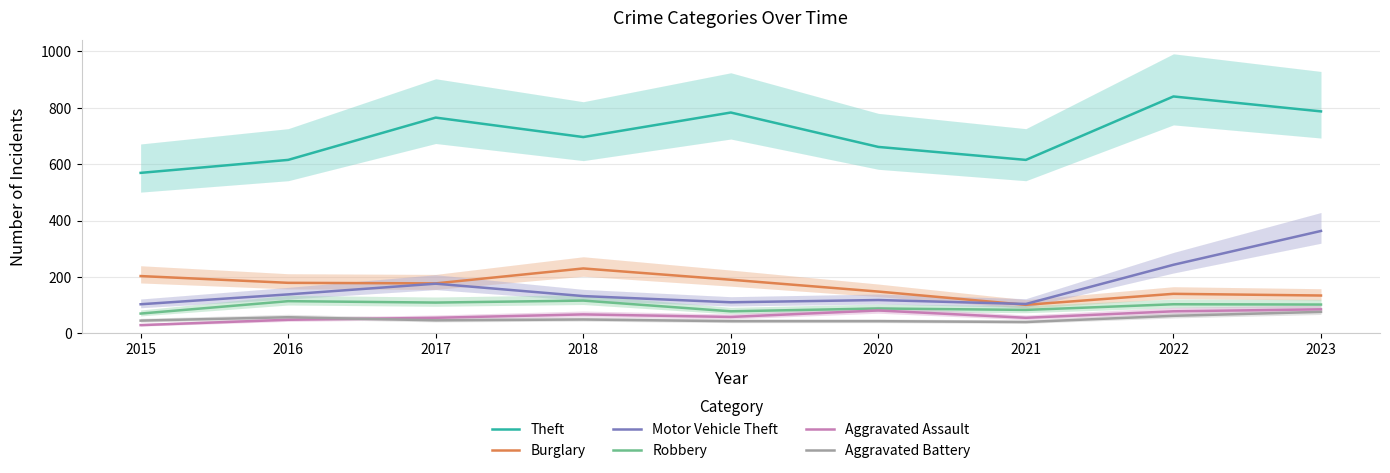

What are all the series names shown in the legend?

Theft, Burglary, Motor Vehicle Theft, Robbery, Aggravated Assault, Aggravated Battery